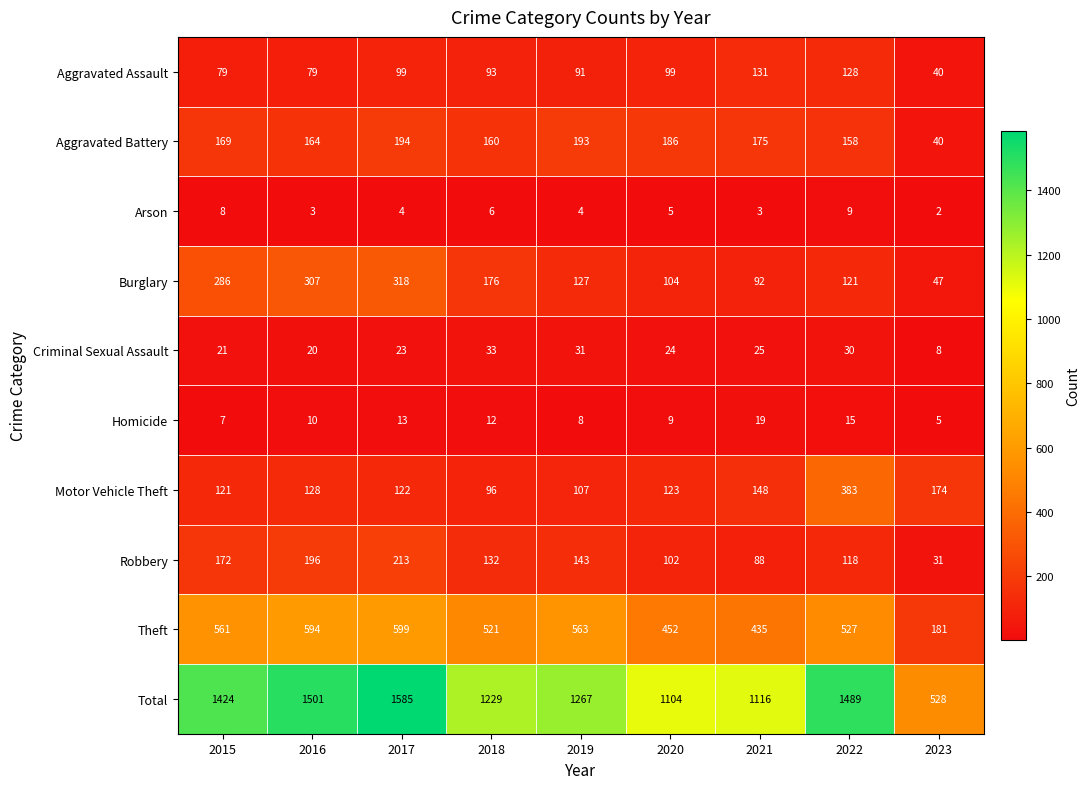

Between 2015 and 2023, which series saw the biggest shift?

Total